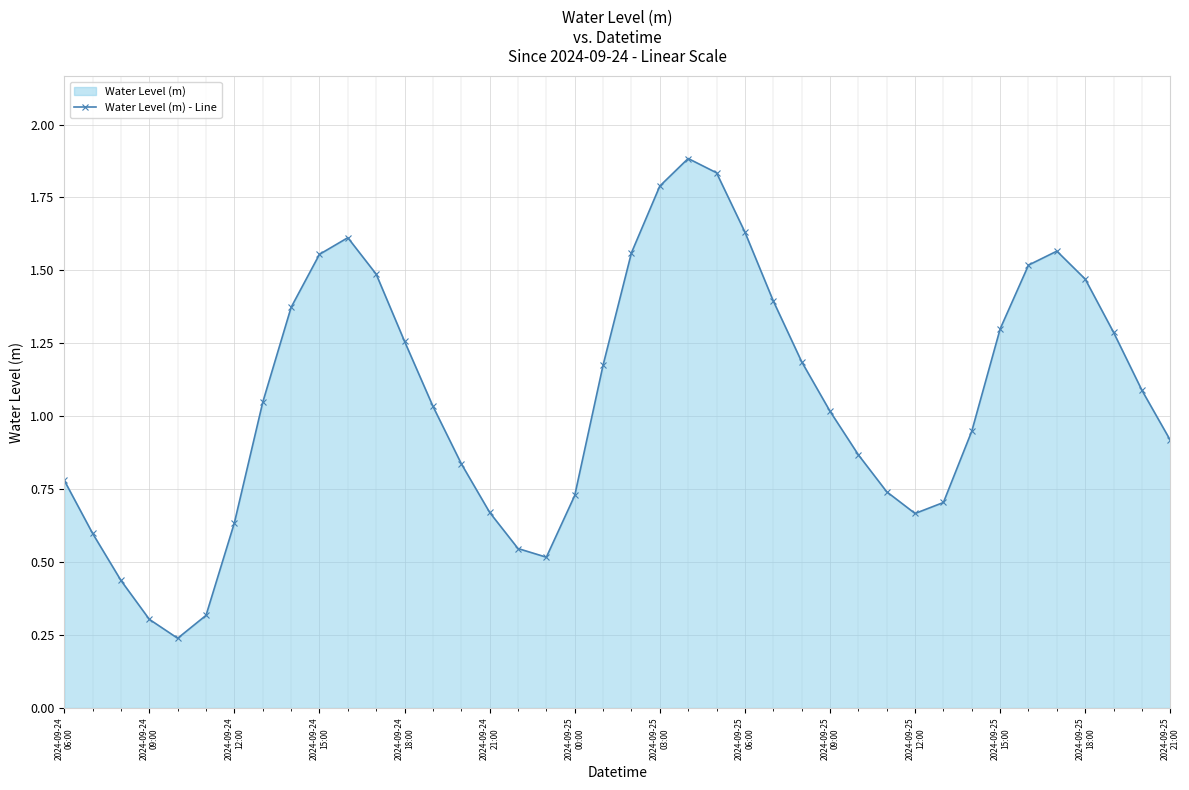

What is the minimum value shown in the chart?

0.2